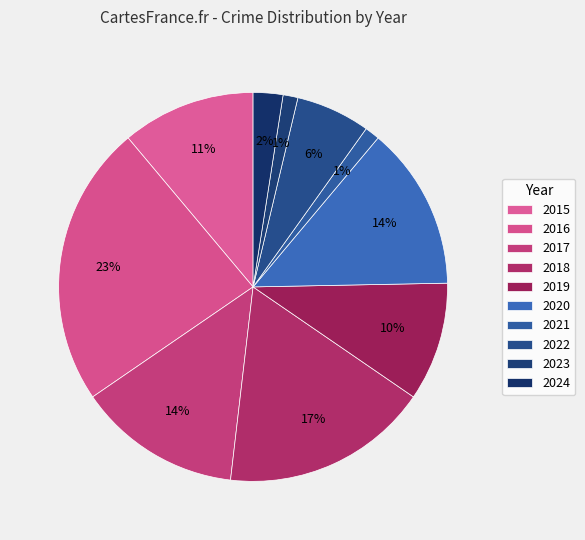

The 2018 slice represents 17% of the pie. True or false?

True